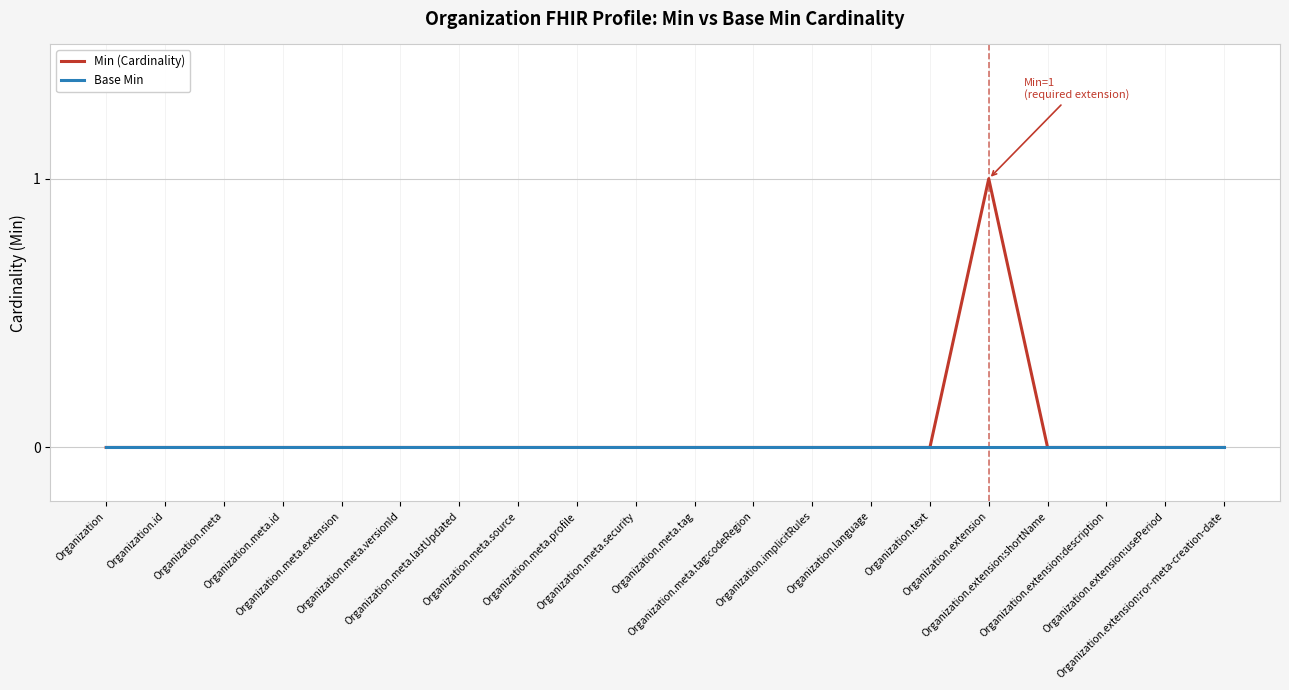

Which series has the widest spread of values?

Min (Cardinality)